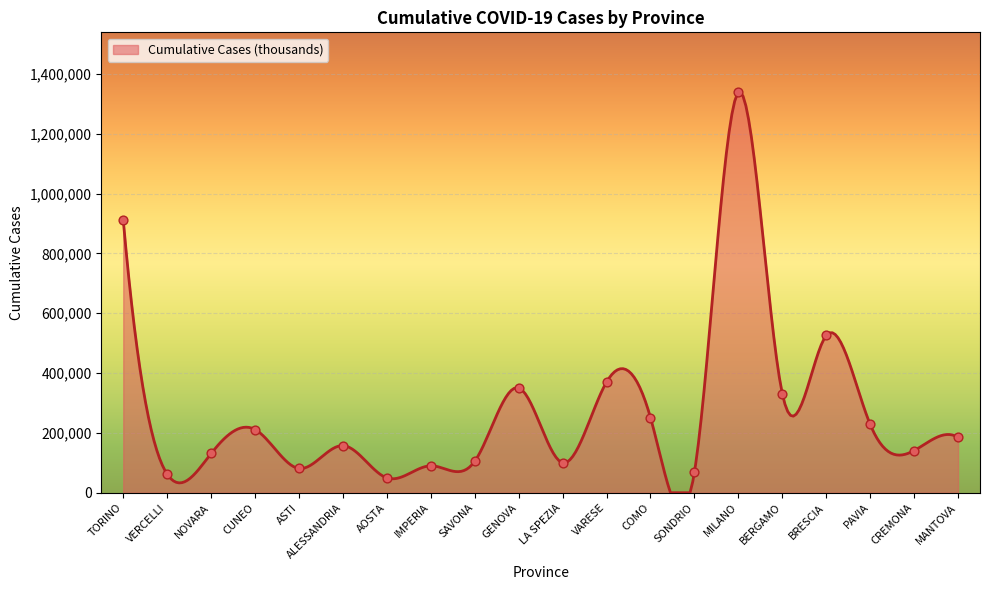

What is the change in value from NOVARA to AOSTA?

-81614